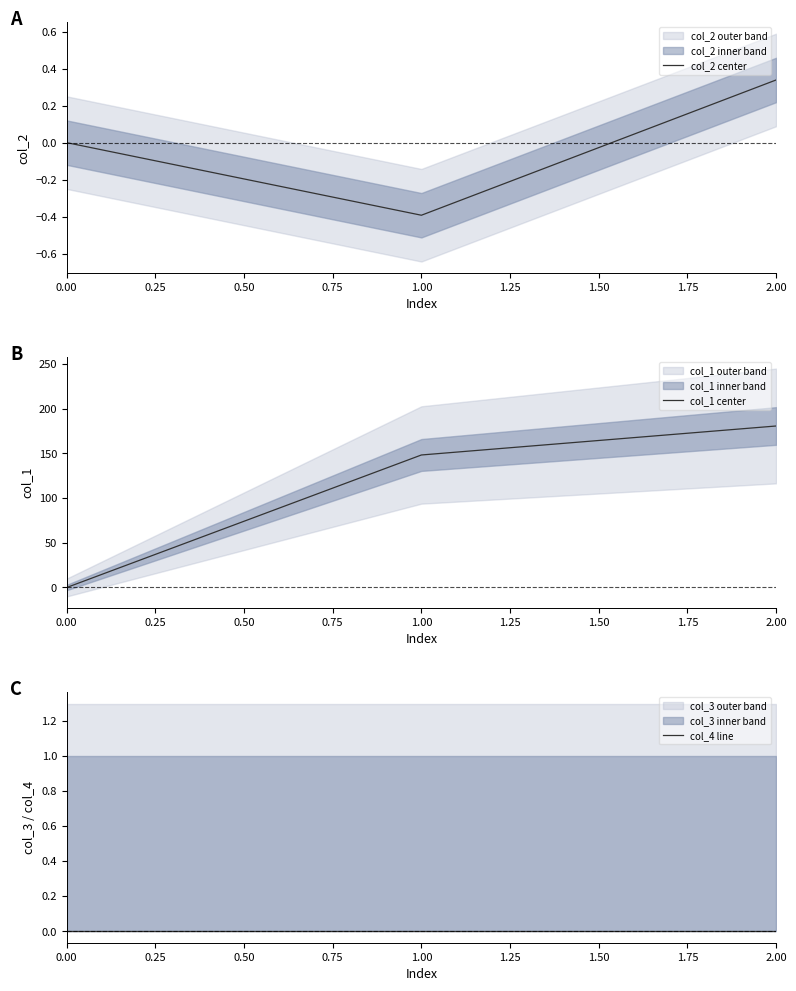

Rank the categories by col_2 center value from lowest to highest.

1.00, 0.00, 2.00